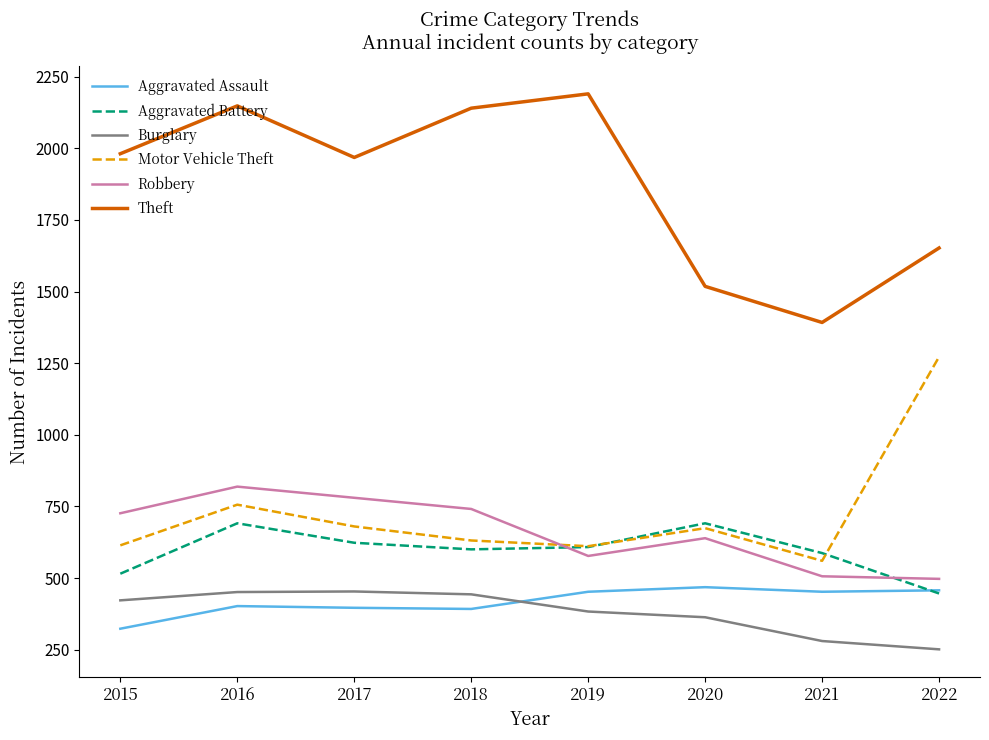

What is the lowest value of the Burglary series?

251